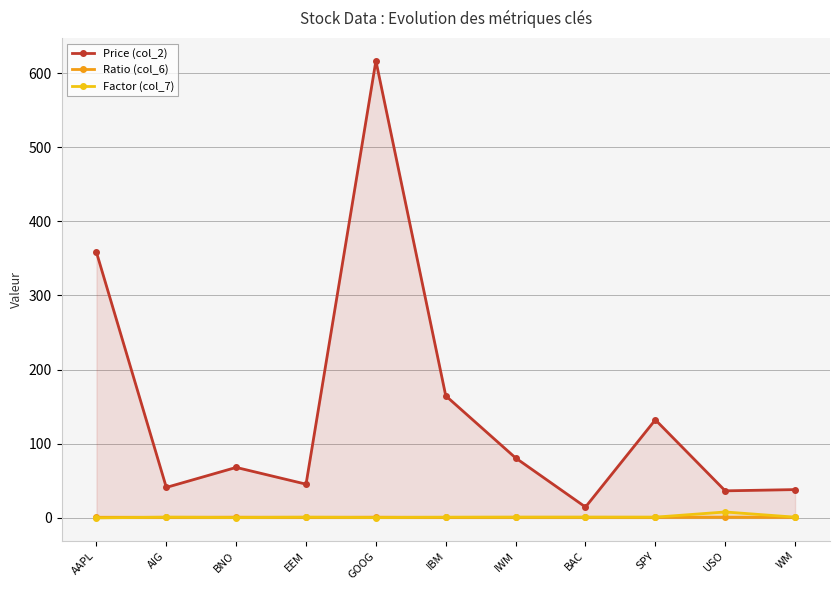

Is the value of Factor (col_7) at WM greater than the value of Price (col_2) at EEM?

No